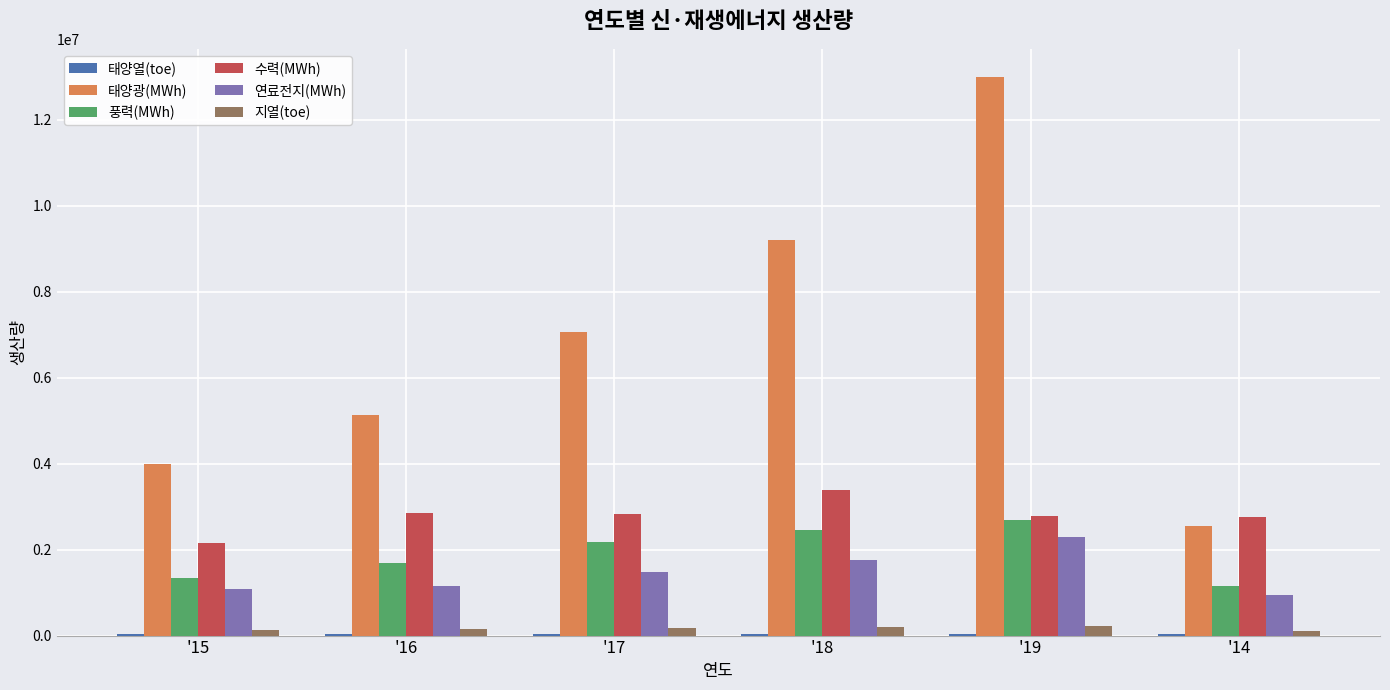

Which series has the largest total across all categories?

태양광(MWh)